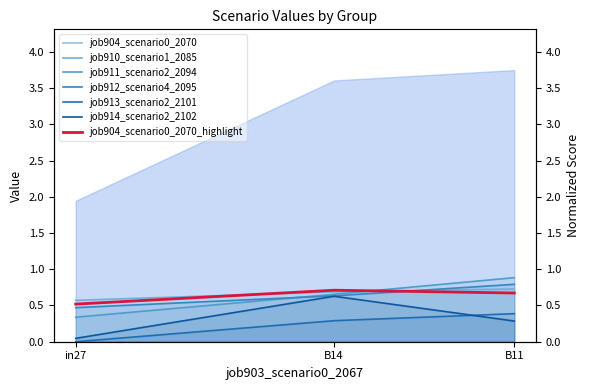

At which label does job911_scenario2_2094 reach its minimum?

in27